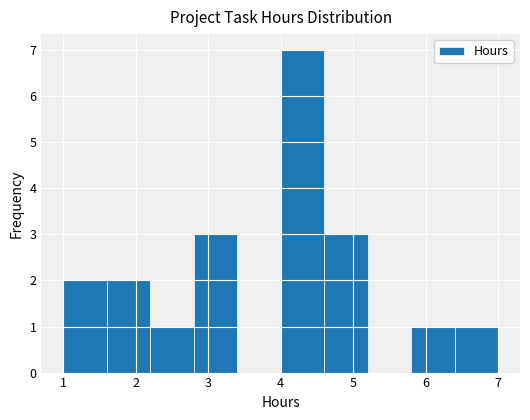

Over which range of the x-axis is the bar tallest?

4.0 to 4.6